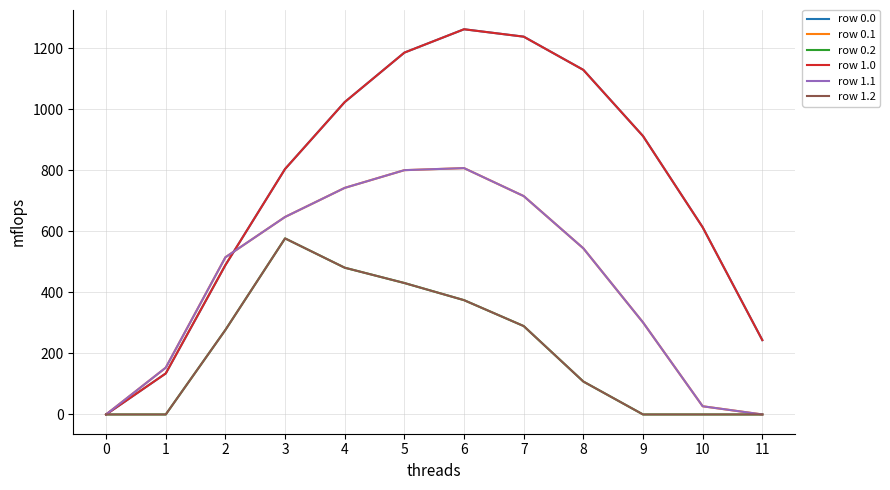

Which series has the largest total across all categories?

row 0.0